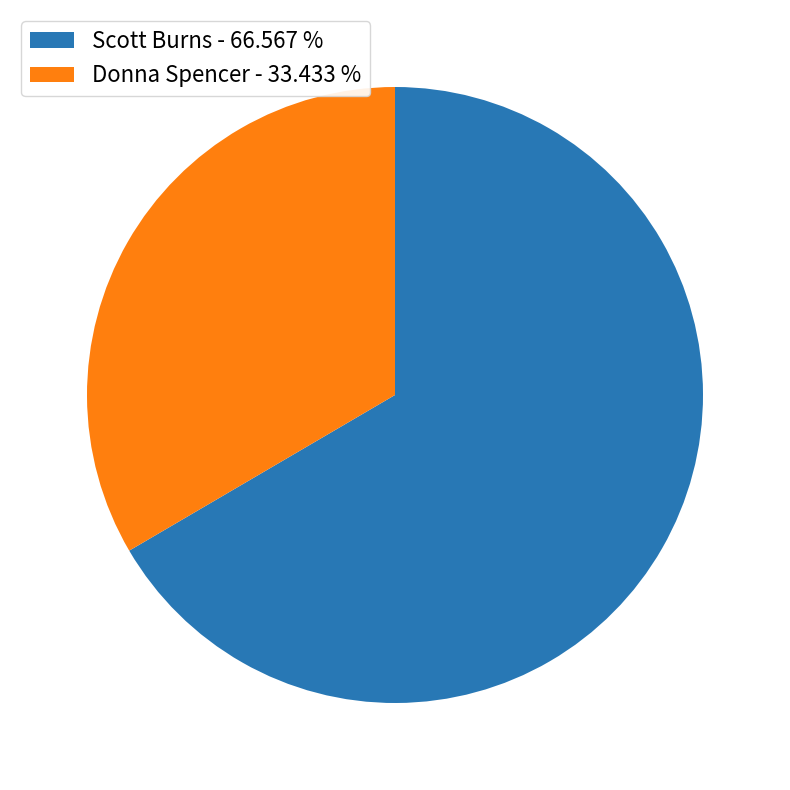

The Scott Burns slice represents 67% of the pie. True or false?

True